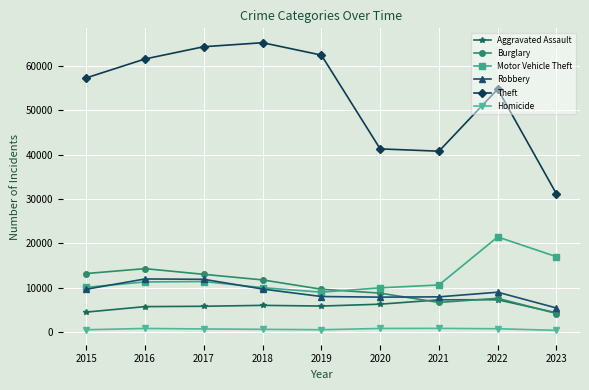

What is the average value of the Homicide series?

634